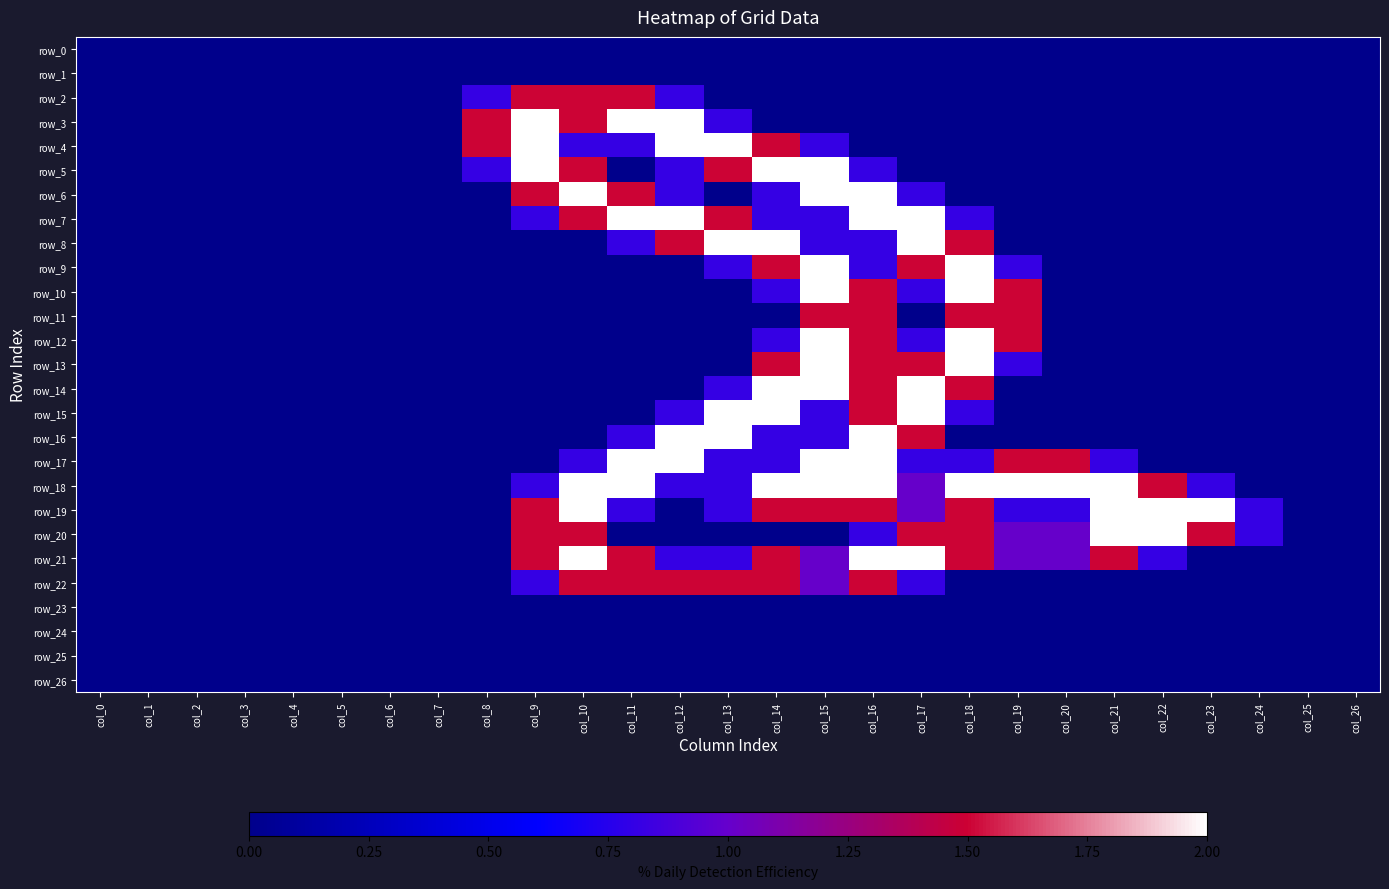

Reading left to right, what are all the values shown in this chart?

row_0: 0.0	0.0	0.0	0.0	0.0	0.0	0.0	0.0	0.0	0.0	0.0	0.0	0.0	0.0	0.0	0.0	0.0	0.0	0.0	0.0	0.0	0.0	0.0	0.0	0.0	0.0	0.0
row_1: 0.0	0.0	0.0	0.0	0.0	0.0	0.0	0.0	0.0	0.0	0.0	0.0	0.0	0.0	0.0	0.0	0.0	0.0	0.0	0.0	0.0	0.0	0.0	0.0	0.0	0.0	0.0
row_2: 0.0	0.0	0.0	0.0	0.0	0.0	0.0	0.0	0.8	1.5	1.5	1.5	0.8	0.0	0.0	0.0	0.0	0.0	0.0	0.0	0.0	0.0	0.0	0.0	0.0	0.0	0.0
row_3: 0.0	0.0	0.0	0.0	0.0	0.0	0.0	0.0	1.5	2.0	1.5	2.0	2.0	0.8	0.0	0.0	0.0	0.0	0.0	0.0	0.0	0.0	0.0	0.0	0.0	0.0	0.0
row_4: 0.0	0.0	0.0	0.0	0.0	0.0	0.0	0.0	1.5	2.0	0.8	0.8	2.0	2.0	1.5	0.8	0.0	0.0	0.0	0.0	0.0	0.0	0.0	0.0	0.0	0.0	0.0
row_5: 0.0	0.0	0.0	0.0	0.0	0.0	0.0	0.0	0.8	2.0	1.5	0.0	0.8	1.5	2.0	2.0	0.8	0.0	0.0	0.0	0.0	0.0	0.0	0.0	0.0	0.0	0.0
row_6: 0.0	0.0	0.0	0.0	0.0	0.0	0.0	0.0	0.0	1.5	2.0	1.5	0.8	0.0	0.8	2.0	2.0	0.8	0.0	0.0	0.0	0.0	0.0	0.0	0.0	0.0	0.0
row_7: 0.0	0.0	0.0	0.0	0.0	0.0	0.0	0.0	0.0	0.8	1.5	2.0	2.0	1.5	0.8	0.8	2.0	2.0	0.8	0.0	0.0	0.0	0.0	0.0	0.0	0.0	0.0
row_8: 0.0	0.0	0.0	0.0	0.0	0.0	0.0	0.0	0.0	0.0	0.0	0.8	1.5	2.0	2.0	0.8	0.8	2.0	1.5	0.0	0.0	0.0	0.0	0.0	0.0	0.0	0.0
row_9: 0.0	0.0	0.0	0.0	0.0	0.0	0.0	0.0	0.0	0.0	0.0	0.0	0.0	0.8	1.5	2.0	0.8	1.5	2.0	0.8	0.0	0.0	0.0	0.0	0.0	0.0	0.0
row_10: 0.0	0.0	0.0	0.0	0.0	0.0	0.0	0.0	0.0	0.0	0.0	0.0	0.0	0.0	0.8	2.0	1.5	0.8	2.0	1.5	0.0	0.0	0.0	0.0	0.0	0.0	0.0
row_11: 0.0	0.0	0.0	0.0	0.0	0.0	0.0	0.0	0.0	0.0	0.0	0.0	0.0	0.0	0.0	1.5	1.5	0.0	1.5	1.5	0.0	0.0	0.0	0.0	0.0	0.0	0.0
row_12: 0.0	0.0	0.0	0.0	0.0	0.0	0.0	0.0	0.0	0.0	0.0	0.0	0.0	0.0	0.8	2.0	1.5	0.8	2.0	1.5	0.0	0.0	0.0	0.0	0.0	0.0	0.0
row_13: 0.0	0.0	0.0	0.0	0.0	0.0	0.0	0.0	0.0	0.0	0.0	0.0	0.0	0.0	1.5	2.0	1.5	1.5	2.0	0.8	0.0	0.0	0.0	0.0	0.0	0.0	0.0
row_14: 0.0	0.0	0.0	0.0	0.0	0.0	0.0	0.0	0.0	0.0	0.0	0.0	0.0	0.8	2.0	2.0	1.5	2.0	1.5	0.0	0.0	0.0	0.0	0.0	0.0	0.0	0.0
row_15: 0.0	0.0	0.0	0.0	0.0	0.0	0.0	0.0	0.0	0.0	0.0	0.0	0.8	2.0	2.0	0.8	1.5	2.0	0.8	0.0	0.0	0.0	0.0	0.0	0.0	0.0	0.0
row_16: 0.0	0.0	0.0	0.0	0.0	0.0	0.0	0.0	0.0	0.0	0.0	0.8	2.0	2.0	0.8	0.8	2.0	1.5	0.0	0.0	0.0	0.0	0.0	0.0	0.0	0.0	0.0
row_17: 0.0	0.0	0.0	0.0	0.0	0.0	0.0	0.0	0.0	0.0	0.8	2.0	2.0	0.8	0.8	2.0	2.0	0.8	0.8	1.5	1.5	0.8	0.0	0.0	0.0	0.0	0.0
row_18: 0.0	0.0	0.0	0.0	0.0	0.0	0.0	0.0	0.0	0.8	2.0	2.0	0.8	0.8	2.0	2.0	2.0	1.0	2.0	2.0	2.0	2.0	1.5	0.8	0.0	0.0	0.0
row_19: 0.0	0.0	0.0	0.0	0.0	0.0	0.0	0.0	0.0	1.5	2.0	0.8	0.0	0.8	1.5	1.5	1.5	1.0	1.5	0.8	0.8	2.0	2.0	2.0	0.8	0.0	0.0
row_20: 0.0	0.0	0.0	0.0	0.0	0.0	0.0	0.0	0.0	1.5	1.5	0.0	0.0	0.0	0.0	0.0	0.8	1.5	1.5	1.0	1.0	2.0	2.0	1.5	0.8	0.0	0.0
row_21: 0.0	0.0	0.0	0.0	0.0	0.0	0.0	0.0	0.0	1.5	2.0	1.5	0.8	0.8	1.5	1.0	2.0	2.0	1.5	1.0	1.0	1.5	0.8	0.0	0.0	0.0	0.0
row_22: 0.0	0.0	0.0	0.0	0.0	0.0	0.0	0.0	0.0	0.8	1.5	1.5	1.5	1.5	1.5	1.0	1.5	0.8	0.0	0.0	0.0	0.0	0.0	0.0	0.0	0.0	0.0
row_23: 0.0	0.0	0.0	0.0	0.0	0.0	0.0	0.0	0.0	0.0	0.0	0.0	0.0	0.0	0.0	0.0	0.0	0.0	0.0	0.0	0.0	0.0	0.0	0.0	0.0	0.0	0.0
row_24: 0.0	0.0	0.0	0.0	0.0	0.0	0.0	0.0	0.0	0.0	0.0	0.0	0.0	0.0	0.0	0.0	0.0	0.0	0.0	0.0	0.0	0.0	0.0	0.0	0.0	0.0	0.0
row_25: 0.0	0.0	0.0	0.0	0.0	0.0	0.0	0.0	0.0	0.0	0.0	0.0	0.0	0.0	0.0	0.0	0.0	0.0	0.0	0.0	0.0	0.0	0.0	0.0	0.0	0.0	0.0
row_26: 0.0	0.0	0.0	0.0	0.0	0.0	0.0	0.0	0.0	0.0	0.0	0.0	0.0	0.0	0.0	0.0	0.0	0.0	0.0	0.0	0.0	0.0	0.0	0.0	0.0	0.0	0.0